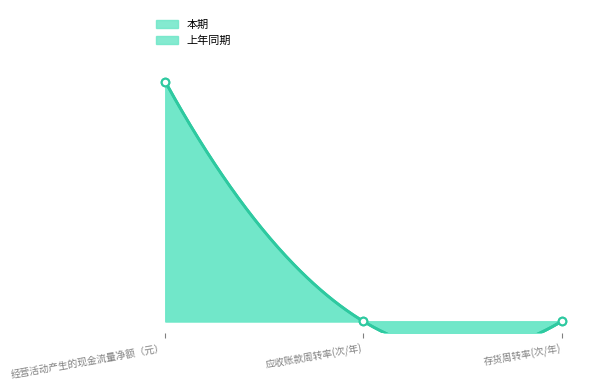

Which series reaches the maximum Y coordinate?

上年同期